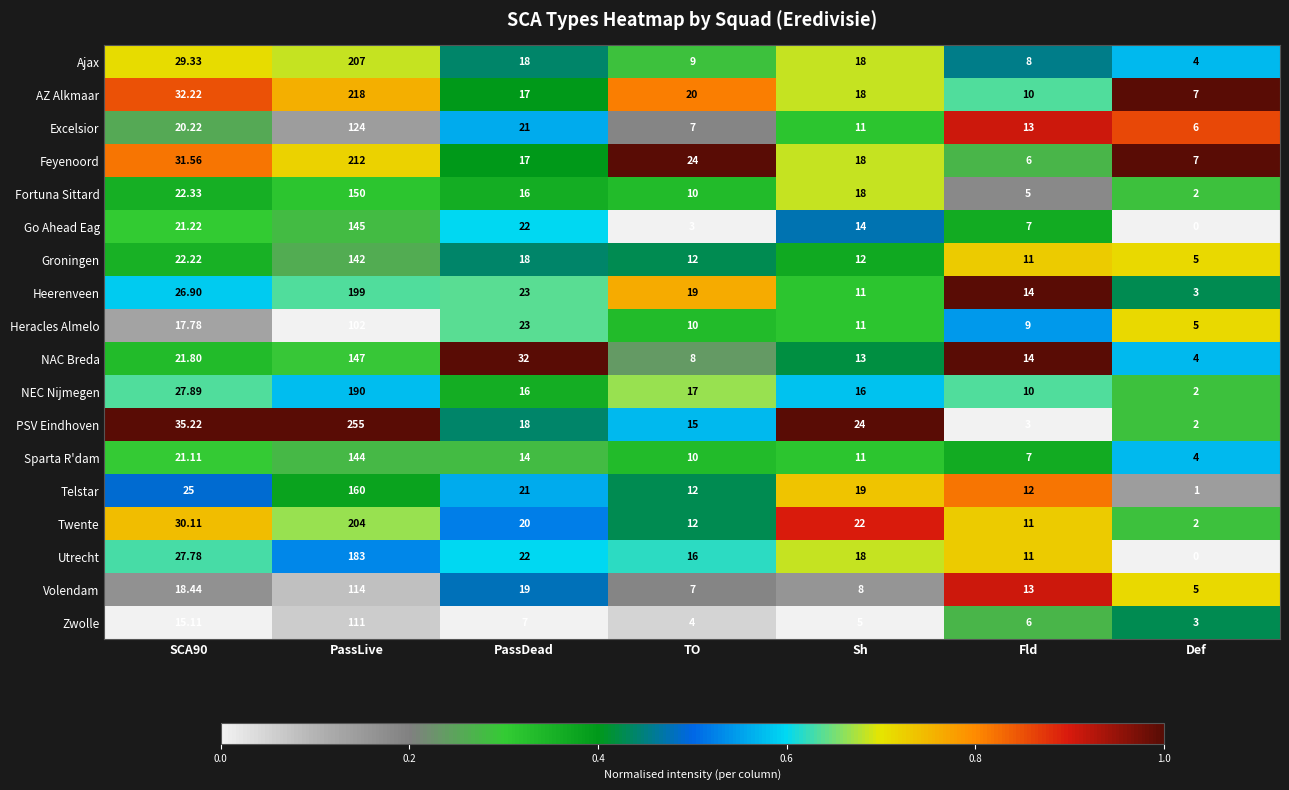

At PassLive, list the series in order from smallest to largest.

Heracles Almelo, Zwolle, Volendam, Excelsior, Groningen, Sparta R'dam, Go Ahead Eag, NAC Breda, Fortuna Sittard, Telstar, Utrecht, NEC Nijmegen, Heerenveen, Twente, Ajax, Feyenoord, AZ Alkmaar, PSV Eindhoven